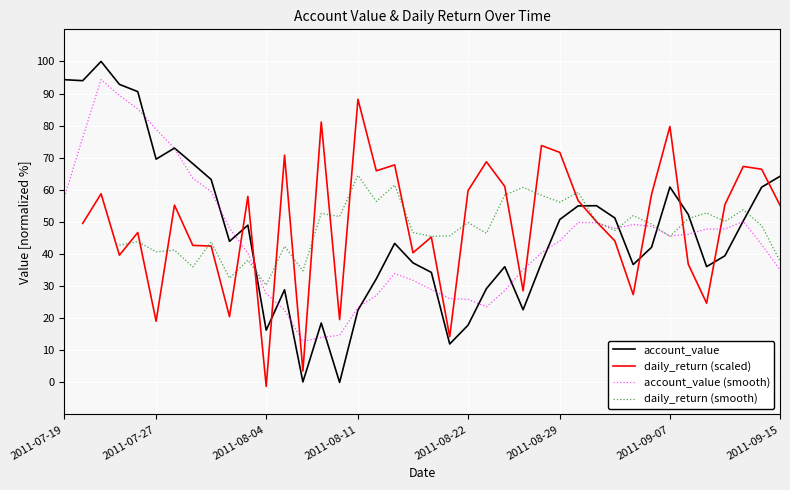

What is the greatest value displayed?

100.0